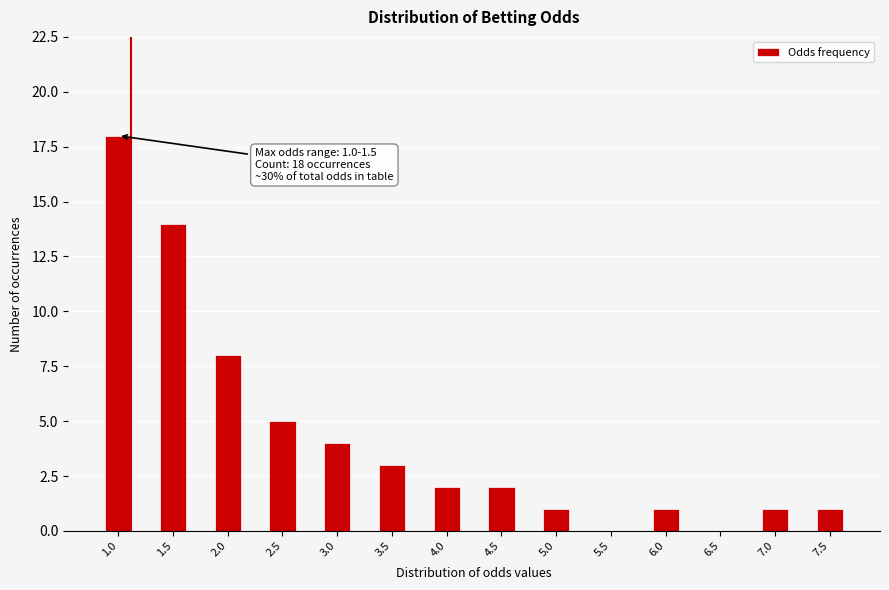

Reading left to right, what are all the values shown in this chart?

1.0=18	1.5=14	2.0=8	2.5=5	3.0=4	3.5=3	4.0=2	4.5=2	5.0=1	5.5=0	6.0=1	6.5=0	7.0=1	7.5=1